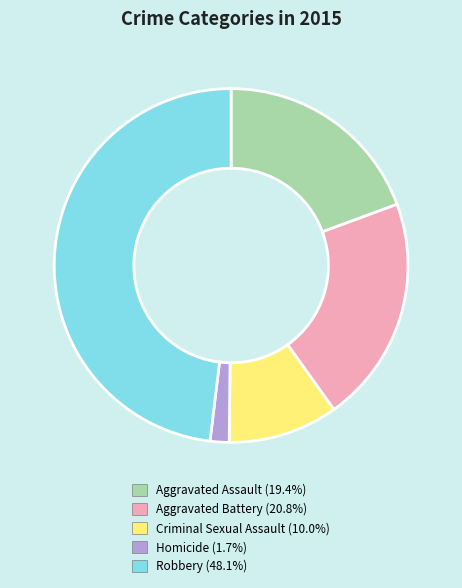

Which category has the biggest portion of the pie?

Robbery